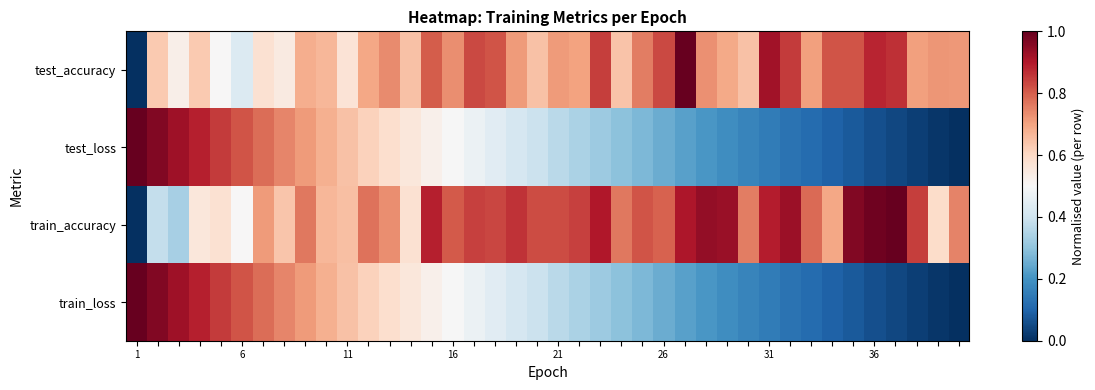

Reading left to right, list all the values displayed in this chart.

test_accuracy: 0.0	0.6	0.5	0.6	0.5	0.4	0.6	0.5	0.7	0.7	0.6	0.7	0.7	0.6	0.8	0.7	0.8	0.8	0.7	0.6	0.7	0.7	0.8	0.6	0.8	0.8	1.0	0.7	0.7	0.6	0.9	0.8	0.7	0.8	0.8	0.9	0.9	0.7	0.7	0.7
test_loss: 1.0	1.0	0.9	0.9	0.9	0.8	0.8	0.7	0.7	0.7	0.6	0.6	0.6	0.6	0.5	0.5	0.5	0.4	0.4	0.4	0.4	0.3	0.3	0.3	0.3	0.3	0.2	0.2	0.2	0.2	0.2	0.1	0.1	0.1	0.1	0.1	0.0	0.0	0.0	0.0
train_accuracy: 0.0	0.4	0.3	0.6	0.6	0.5	0.7	0.6	0.8	0.7	0.6	0.8	0.7	0.6	0.9	0.8	0.8	0.8	0.9	0.8	0.8	0.8	0.9	0.8	0.8	0.8	0.9	0.9	0.9	0.8	0.9	0.9	0.8	0.7	1.0	1.0	1.0	0.8	0.6	0.7
train_loss: 1.0	1.0	0.9	0.9	0.9	0.8	0.8	0.7	0.7	0.7	0.6	0.6	0.6	0.6	0.5	0.5	0.5	0.4	0.4	0.4	0.4	0.3	0.3	0.3	0.3	0.3	0.2	0.2	0.2	0.2	0.2	0.1	0.1	0.1	0.1	0.1	0.0	0.0	0.0	0.0